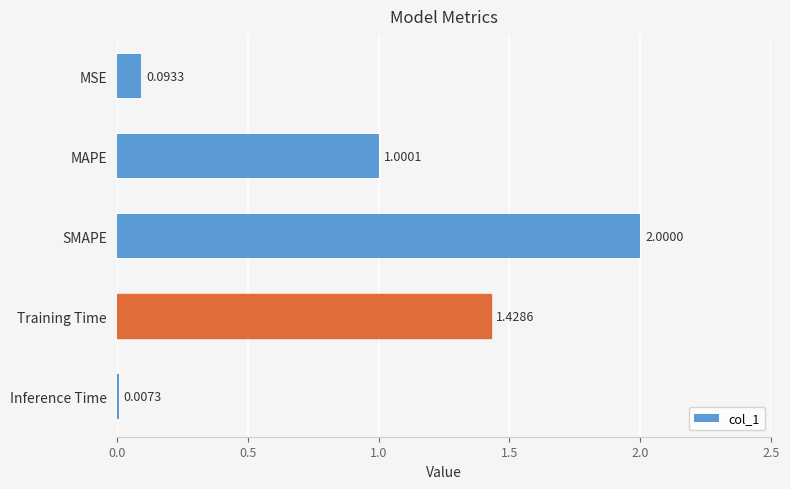

Between SMAPE and MSE, which is larger?

SMAPE